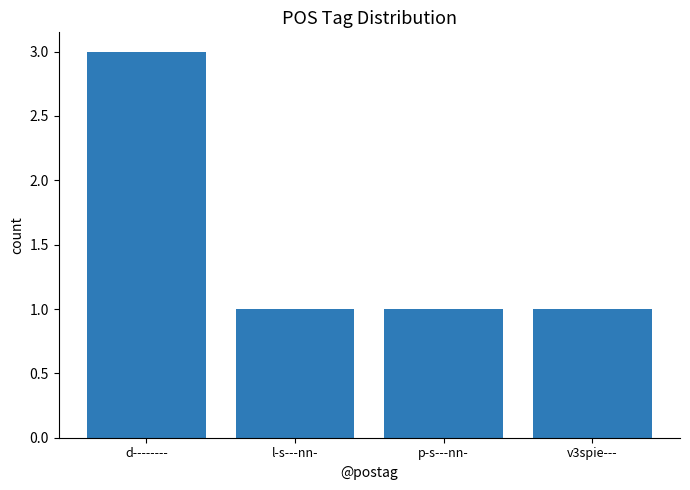

What is the average value?

2